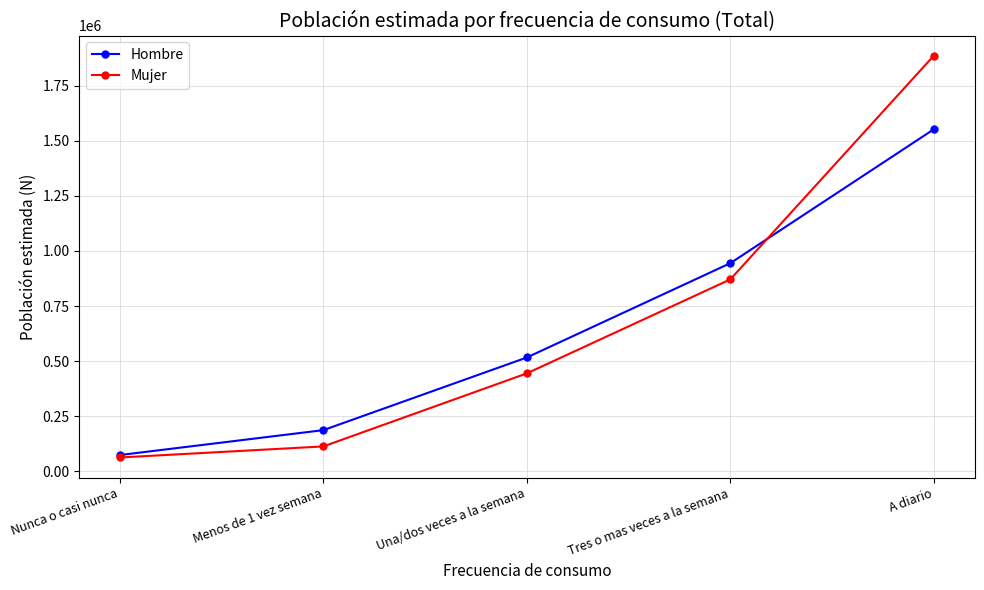

What is the lowest value of the Hombre series?

74106